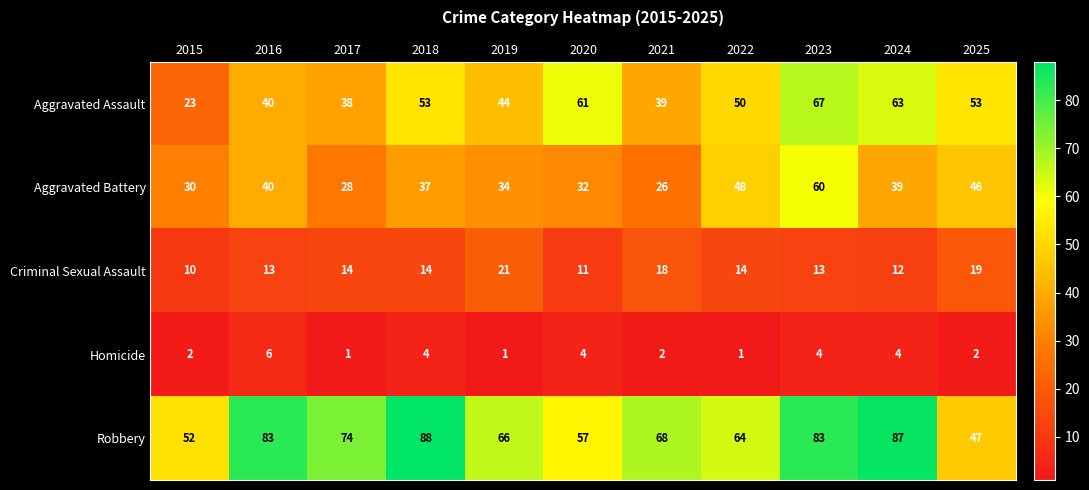

At how many categories does at least one series exceed 79?

4